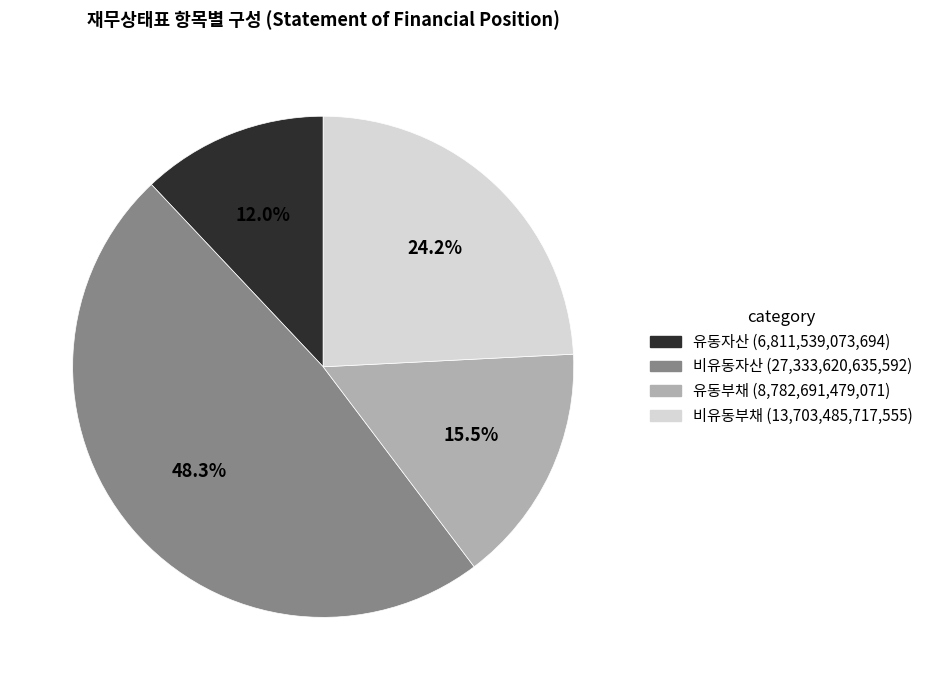

Is the sum of 유동부채 and 비유동자산 greater than half?

Yes